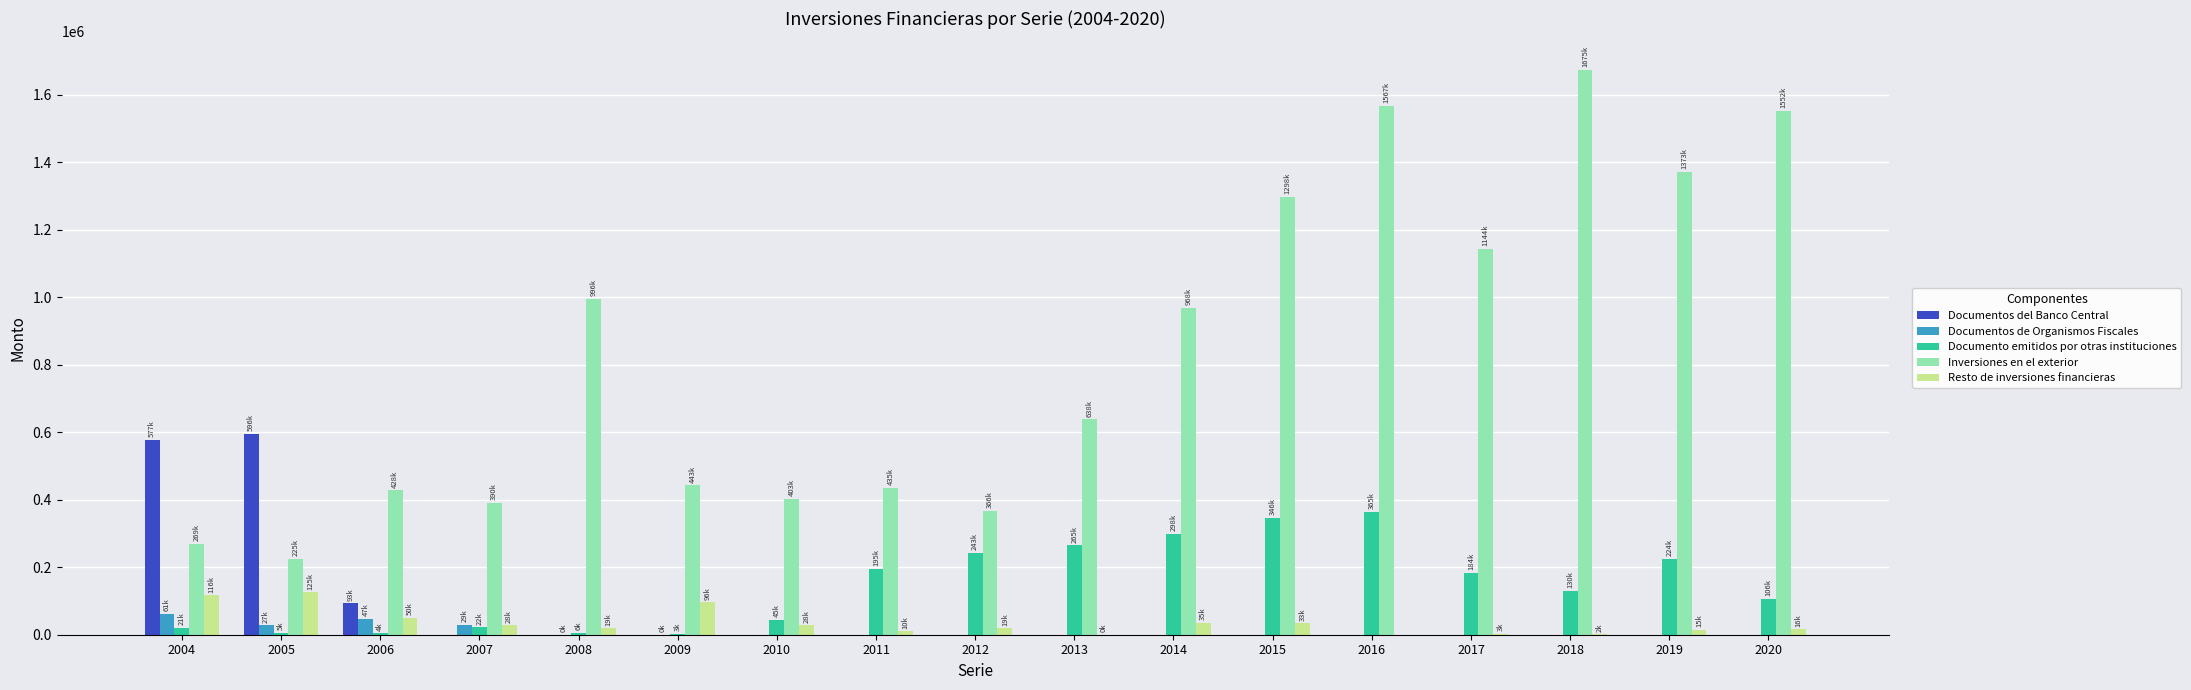

What are all the series names shown in the legend?

Documentos del Banco Central, Documentos de Organismos Fiscales, Documento emitidos por otras instituciones, Inversiones en el exterior, Resto de inversiones financieras